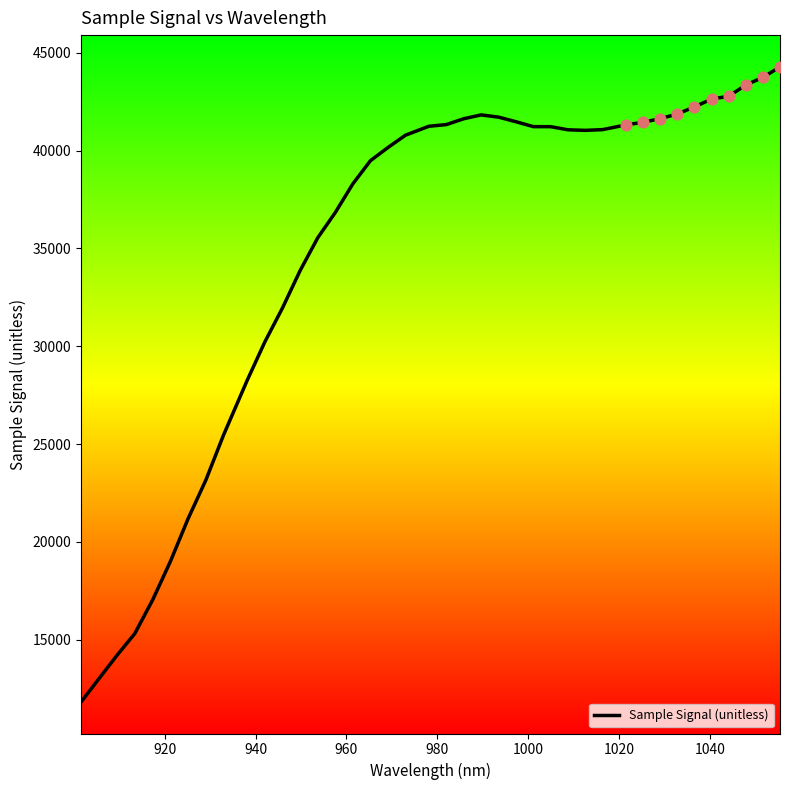

What is the smallest value displayed?

11826